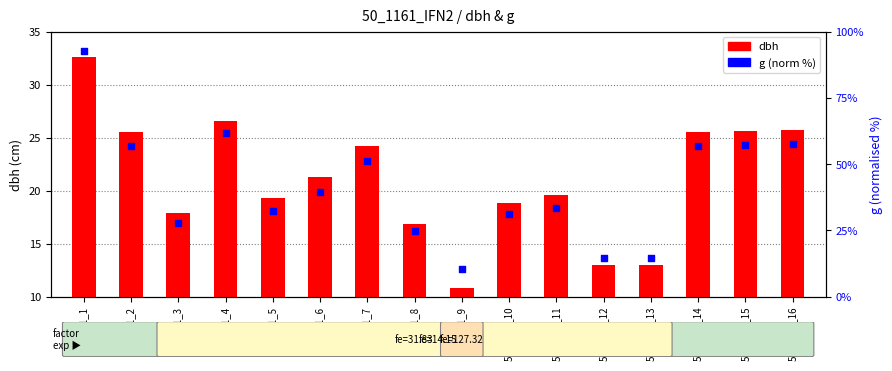

Is the value of g (norm %) at 50_1161_4 greater than the value of dbh at 50_1161_5?

Yes